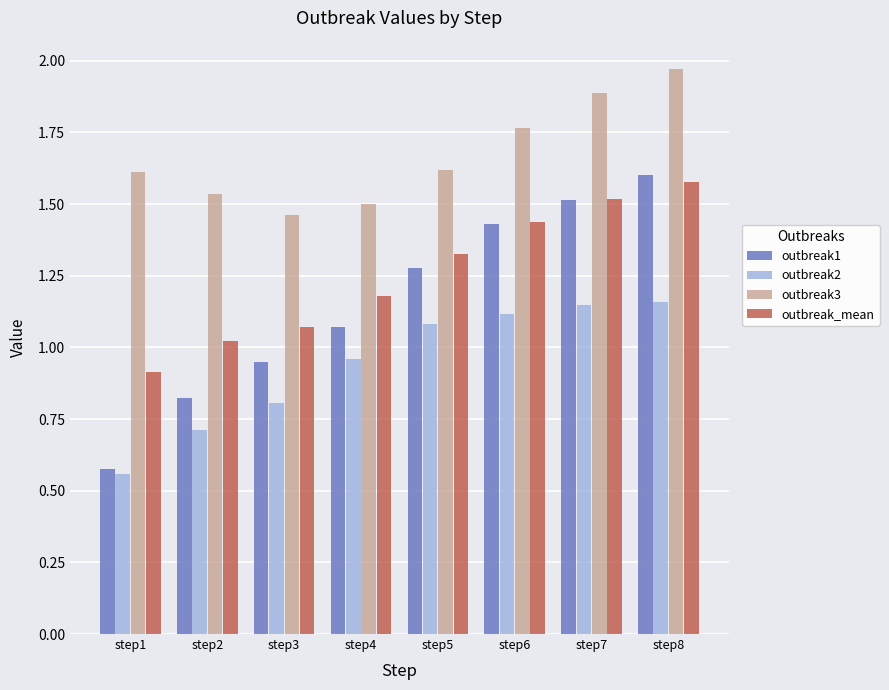

Which series has the widest spread of values?

outbreak1